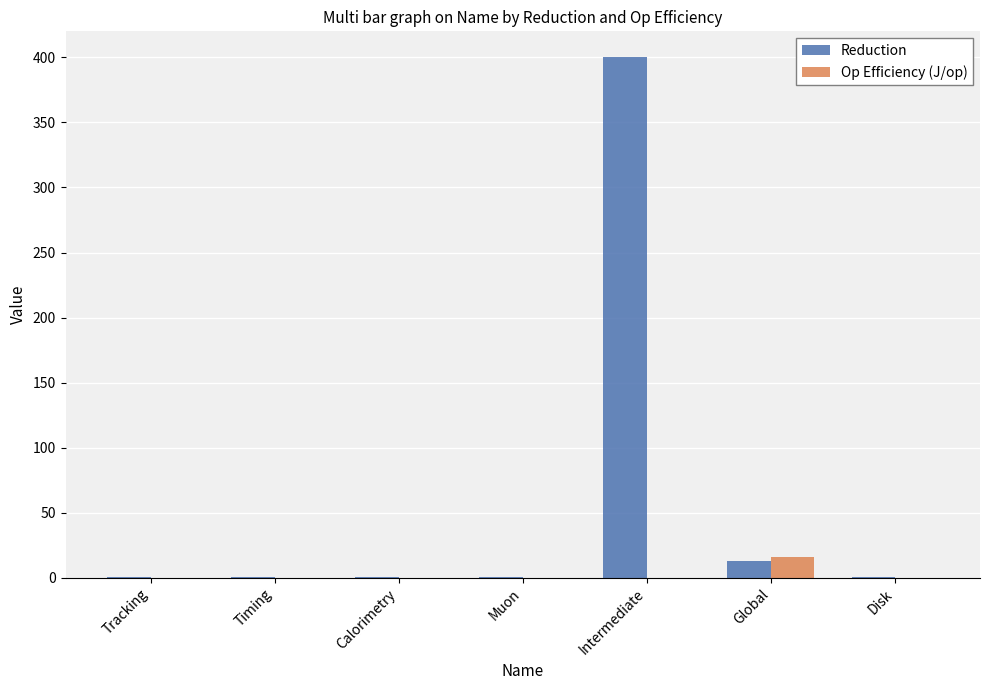

What is the approximate value of Op Efficiency (J/op) at Global?

16.0